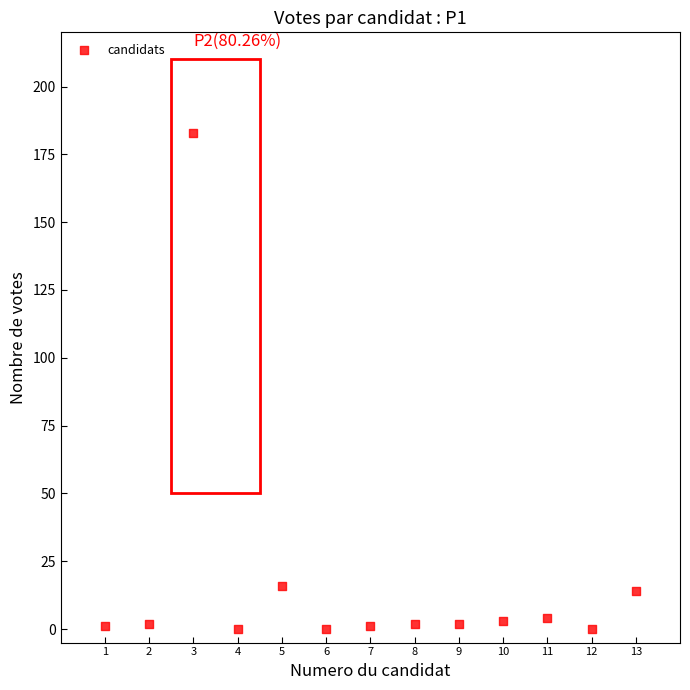

What is the range of Y values (max minus min)?

183